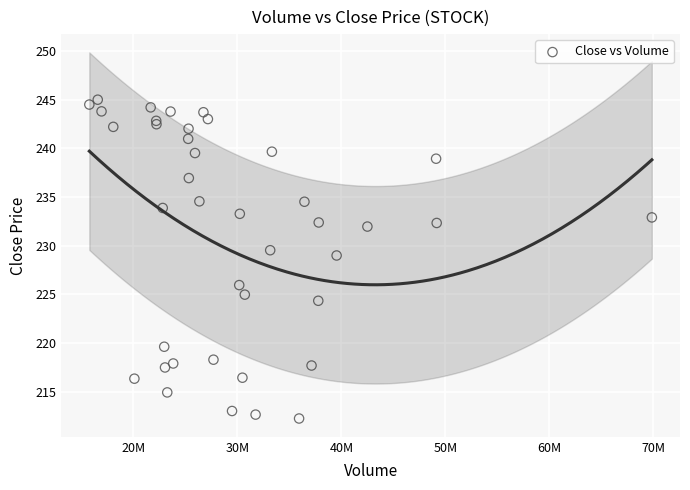

What Y value in the scatter plot is closest to 228?

229.0